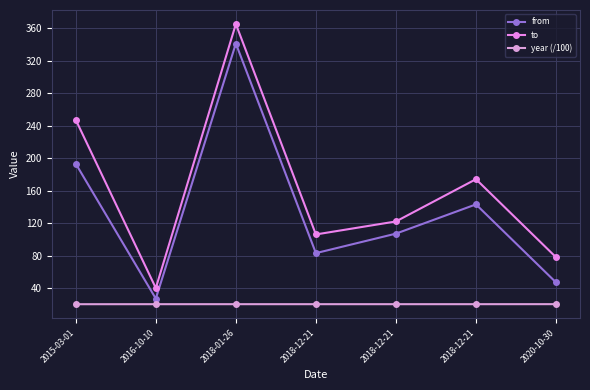

Does the chart have visible grid lines?

Yes